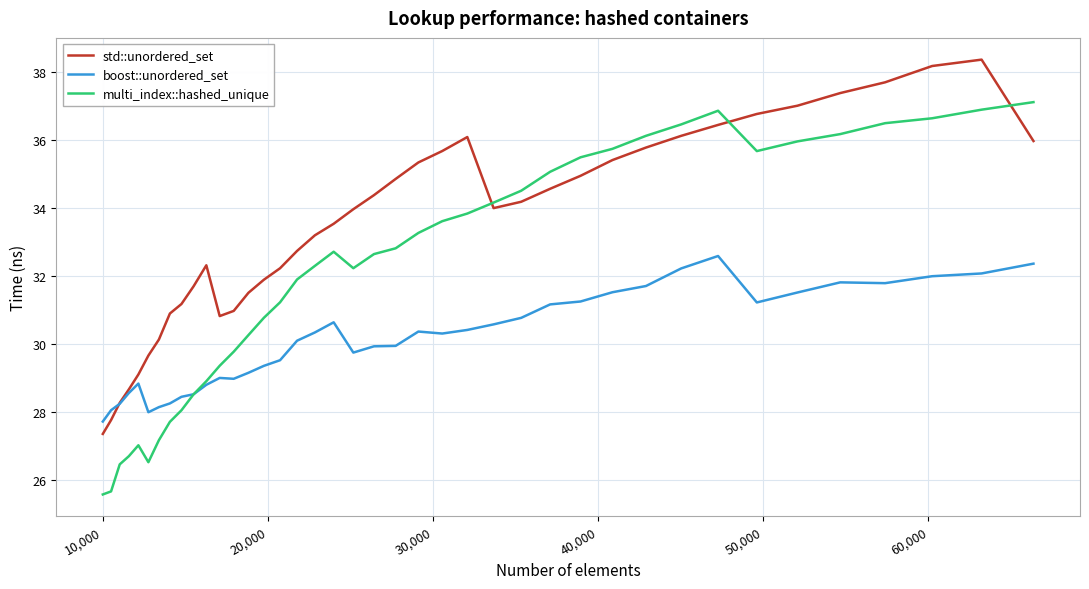

Which series has the largest total across all categories?

std::unordered_set